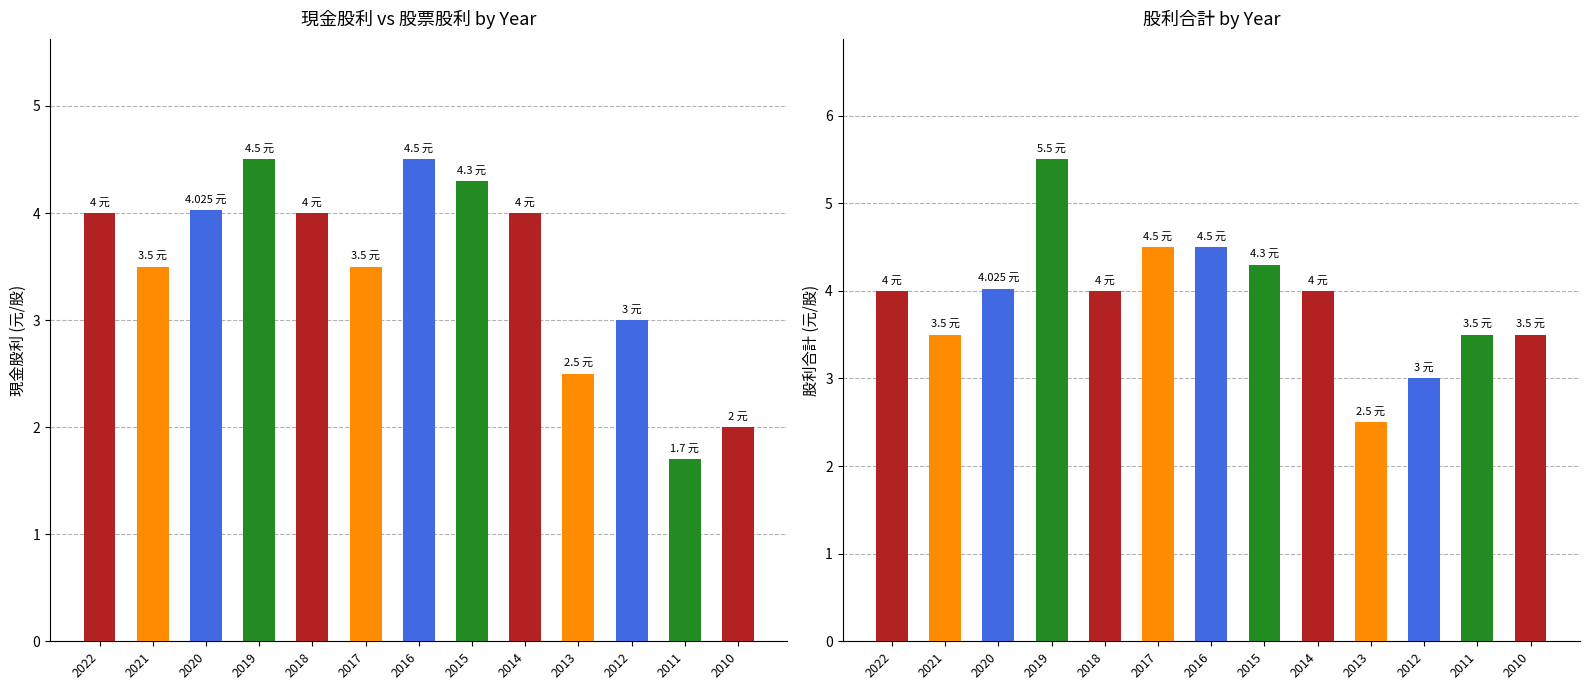

Which label corresponds to the smallest value in the chart?

2011